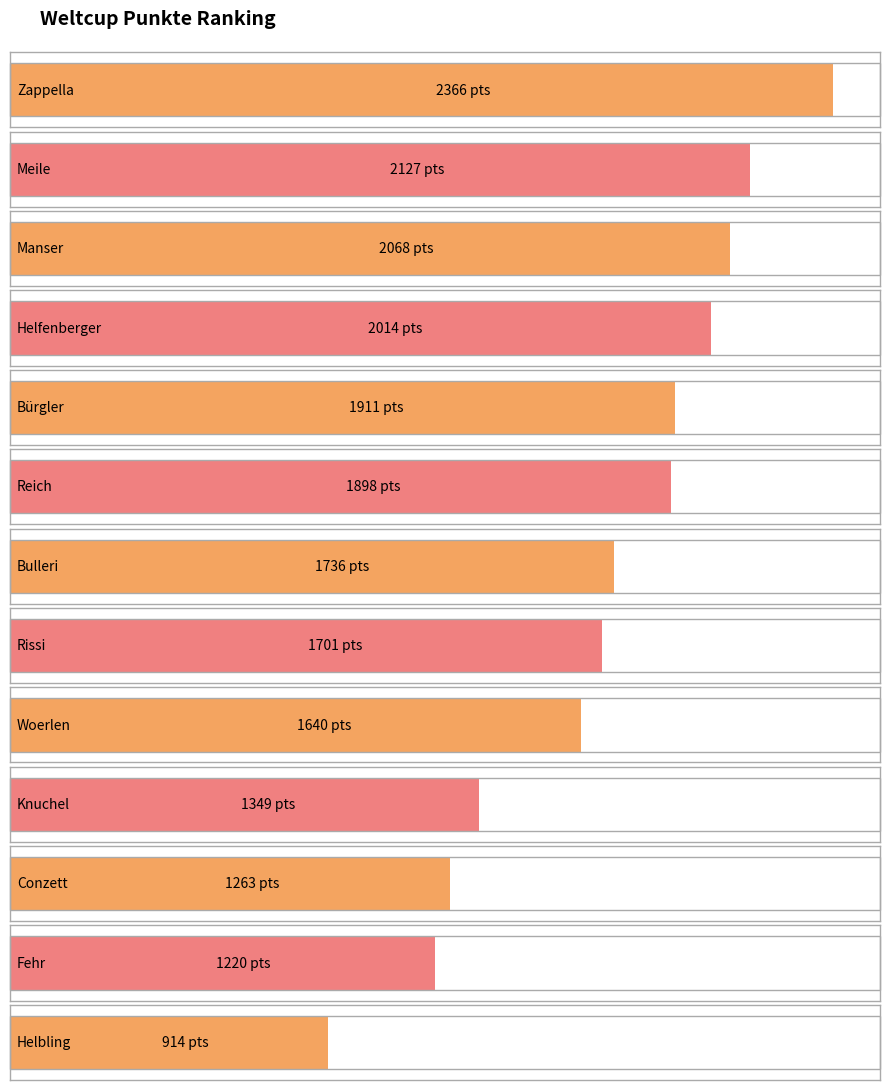

Reading left to right, what are all the values shown in this chart?

2366	2127	2068	2014	1911	1898	1736	1701	1640	1349	1263	1220	914